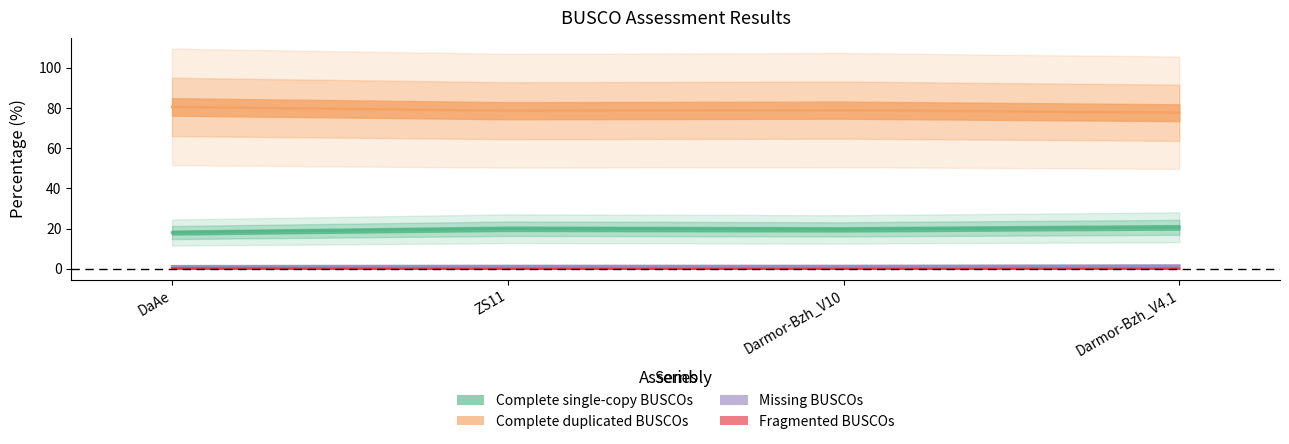

Where is Missing BUSCOs nearest to the value 1?

DaAe